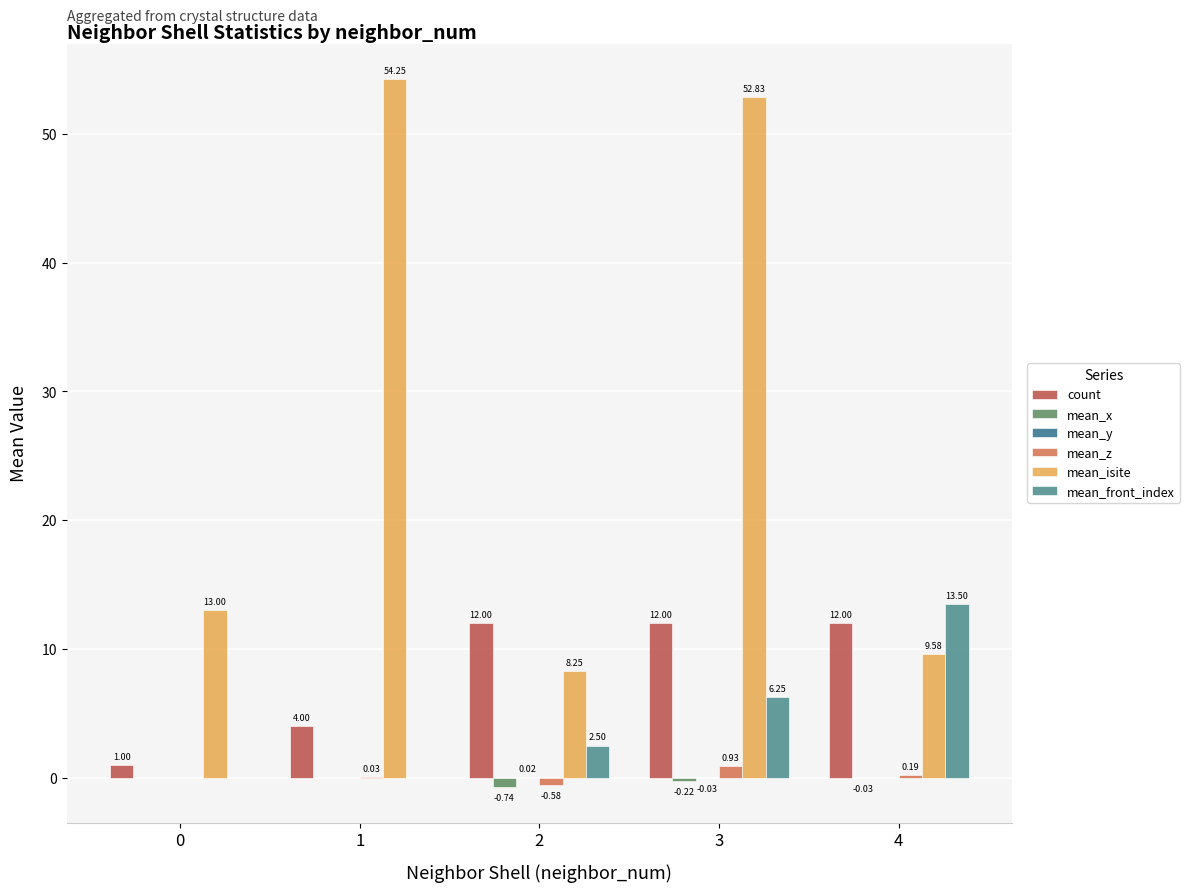

Between 0 and 1, which series saw the biggest shift?

mean_isite